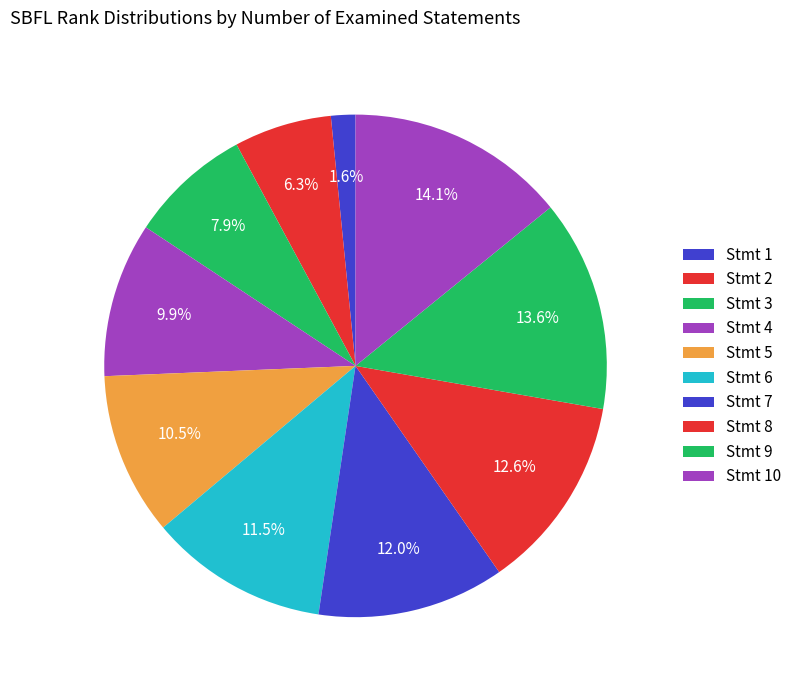

How many slices are in this pie chart?

10